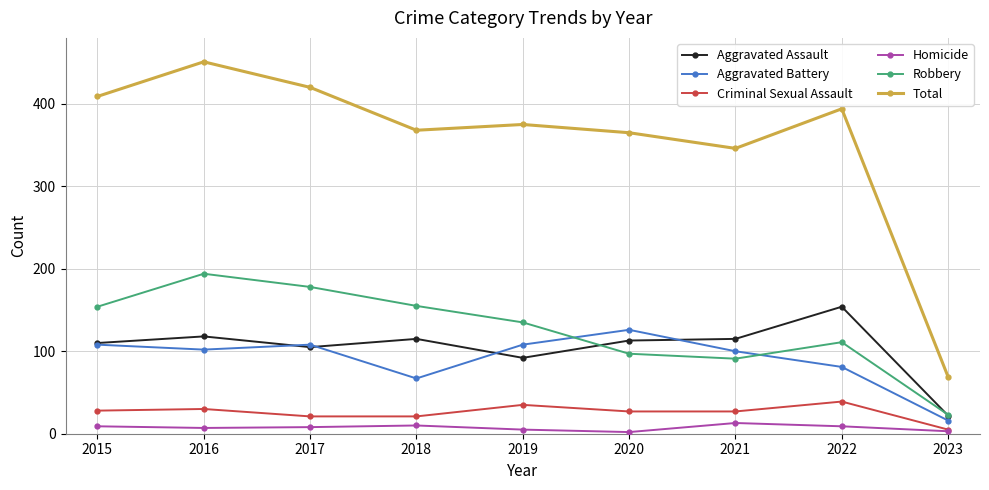

What is the approximate value of Aggravated Battery at 2016?

102